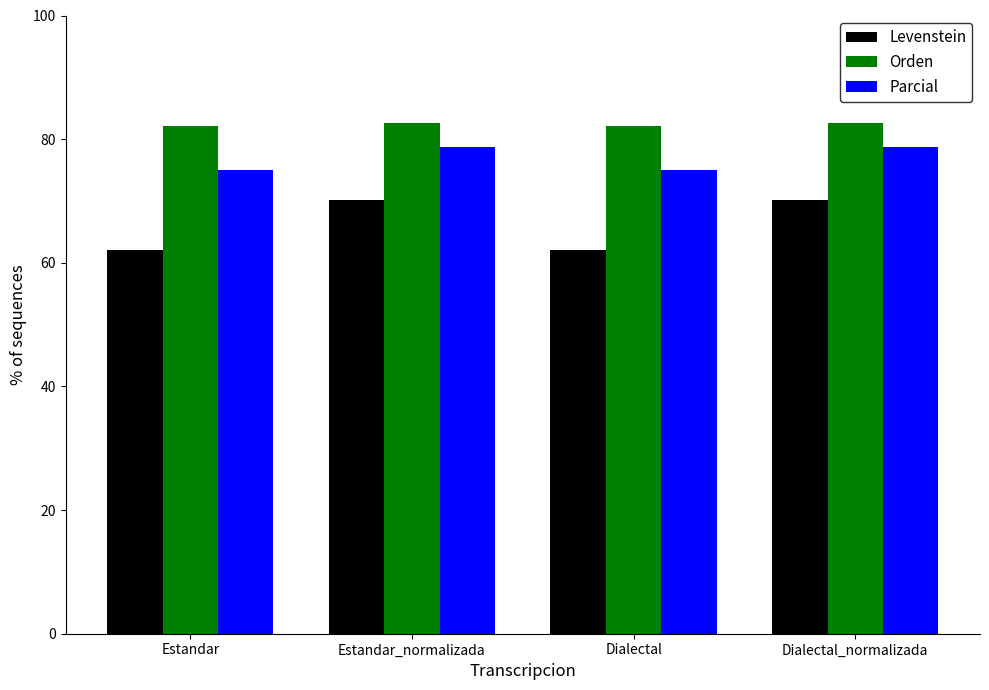

What is the total value across all series at Estandar?

219.2